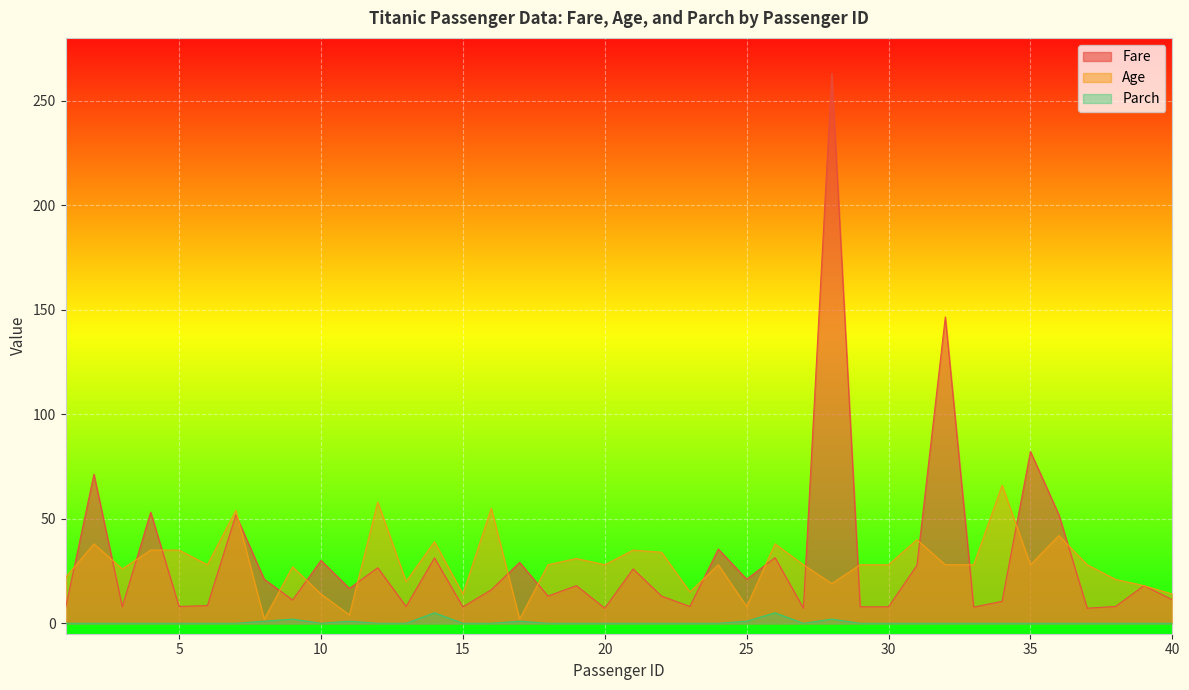

What is the maximum value shown in the chart?

263.0